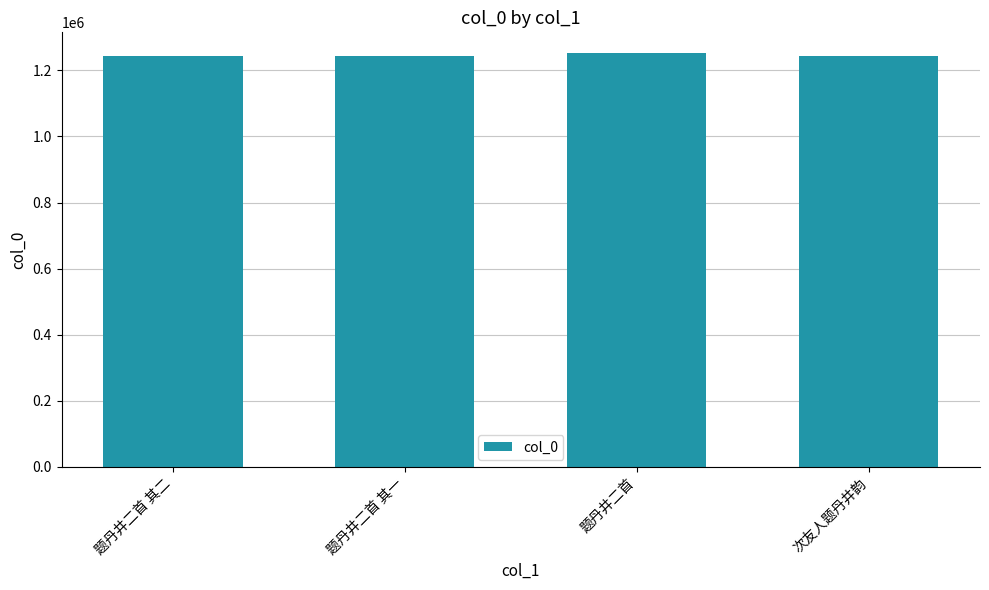

What is the value of the 1st bar from the left?

1243583